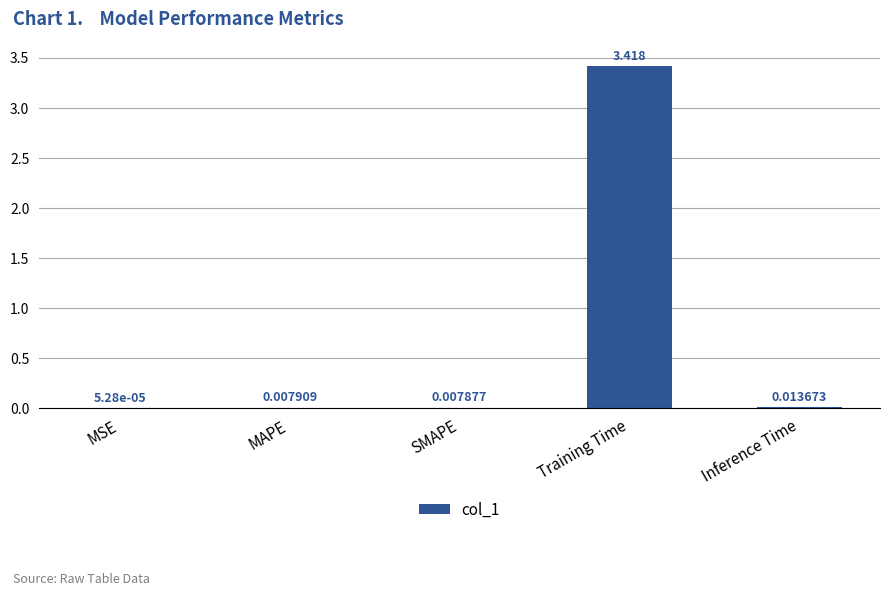

Which label corresponds to the largest value in the chart?

Training Time